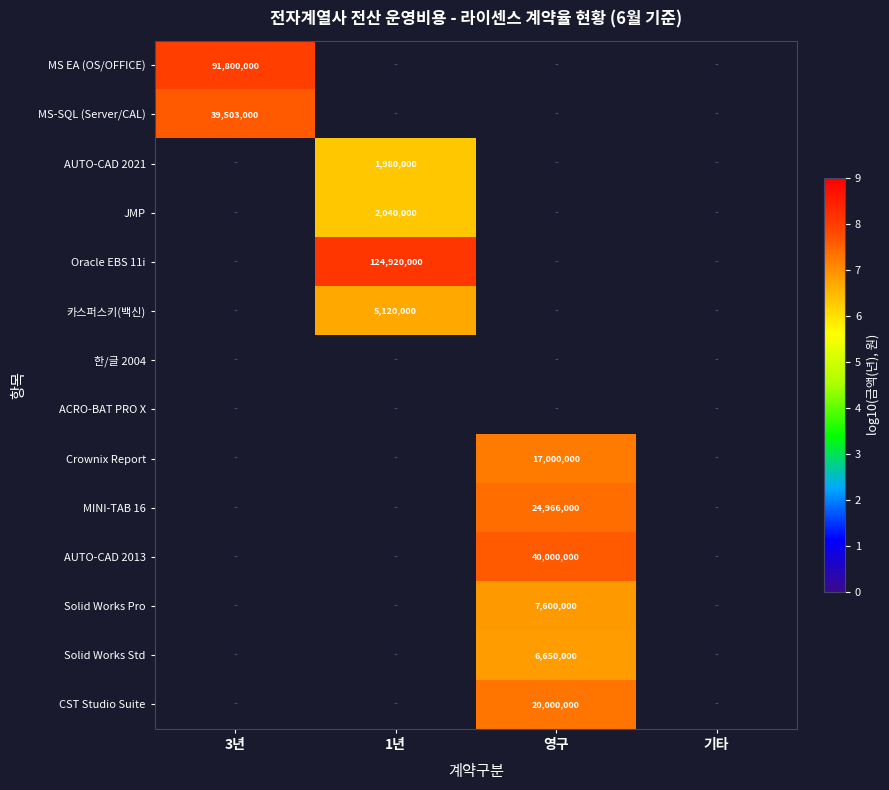

How many data points does each series have?

4